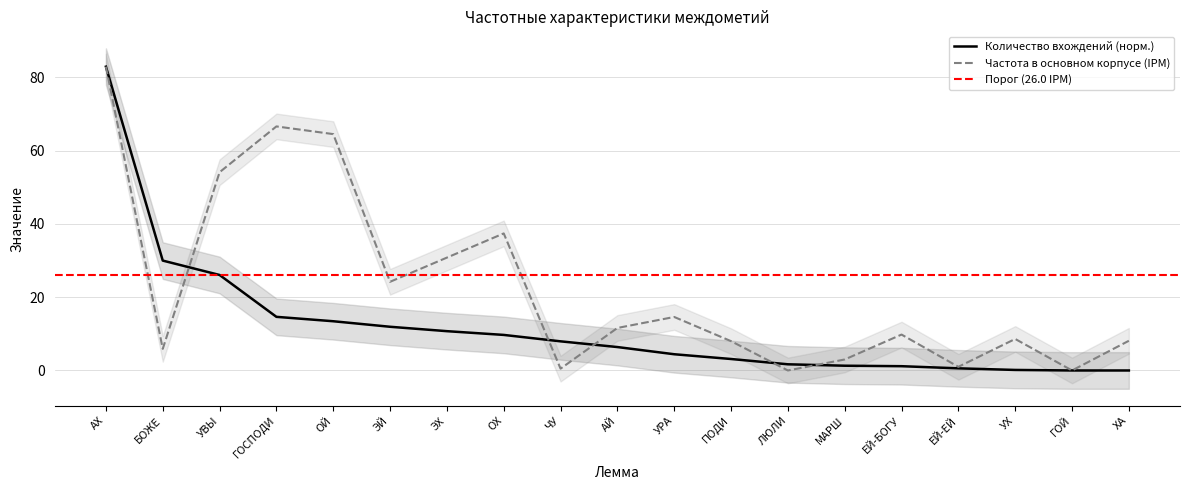

Is it true that Количество вхождений equals 8.0 at ЧУ?

True